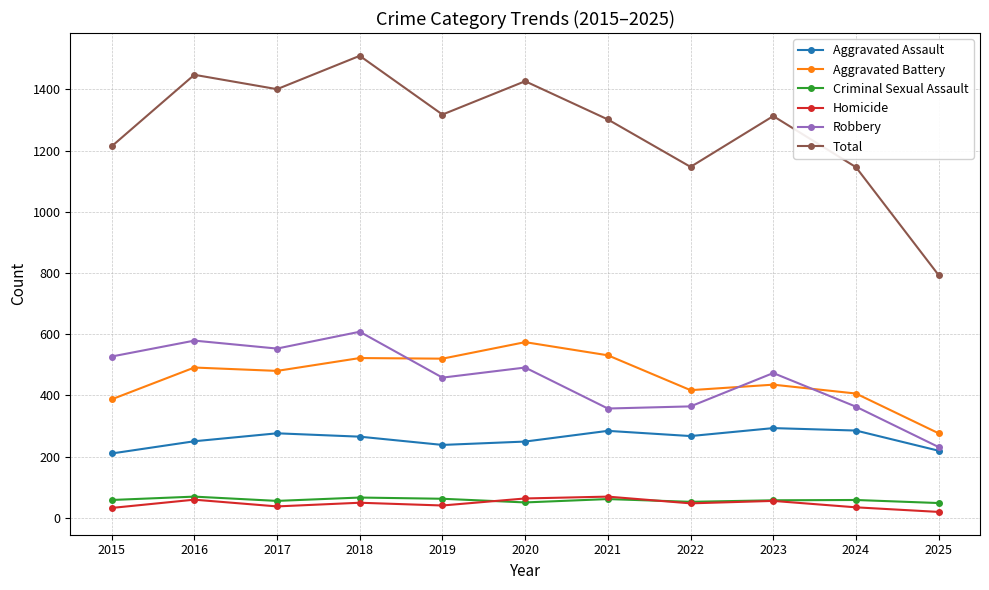

In Total, how many points are higher than both neighbors (excluding endpoints)?

4